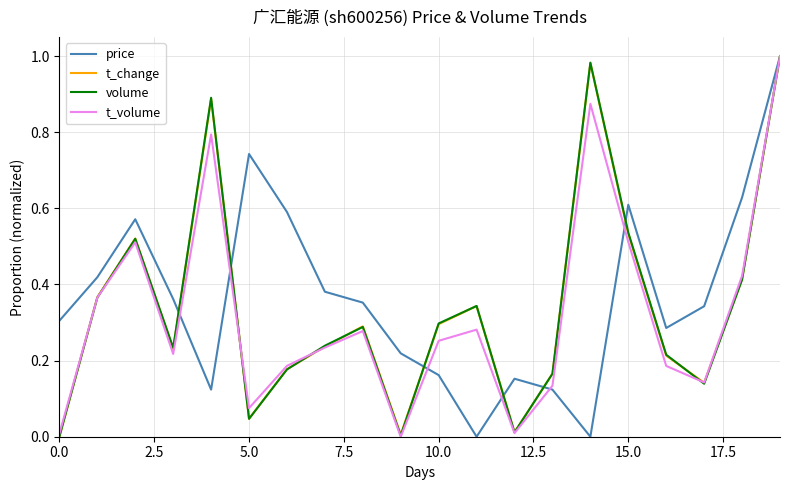

How many times do price and volume cross each other?

6